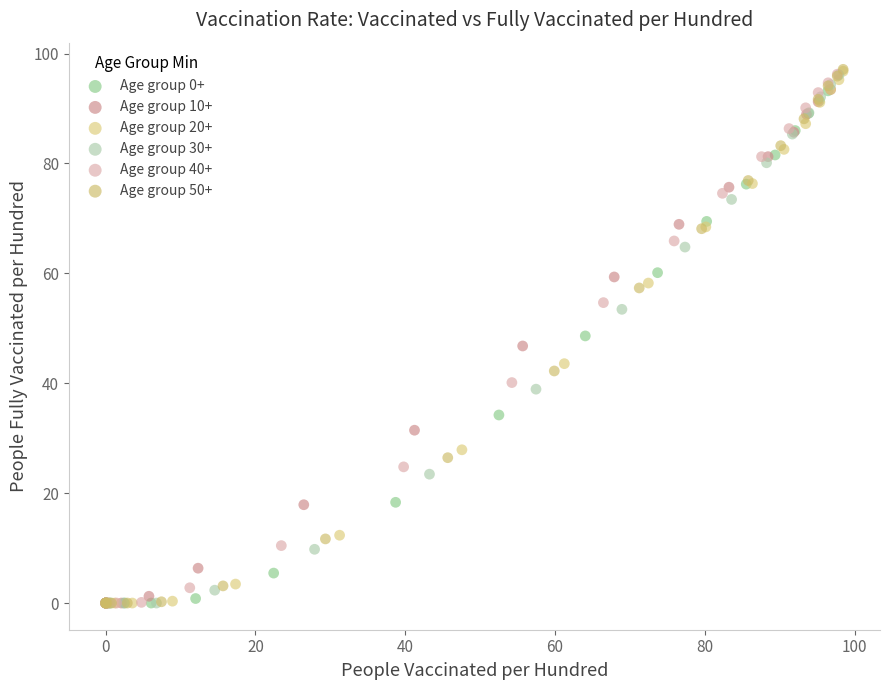

Which series has the widest spread of Y values?

Age group 50+